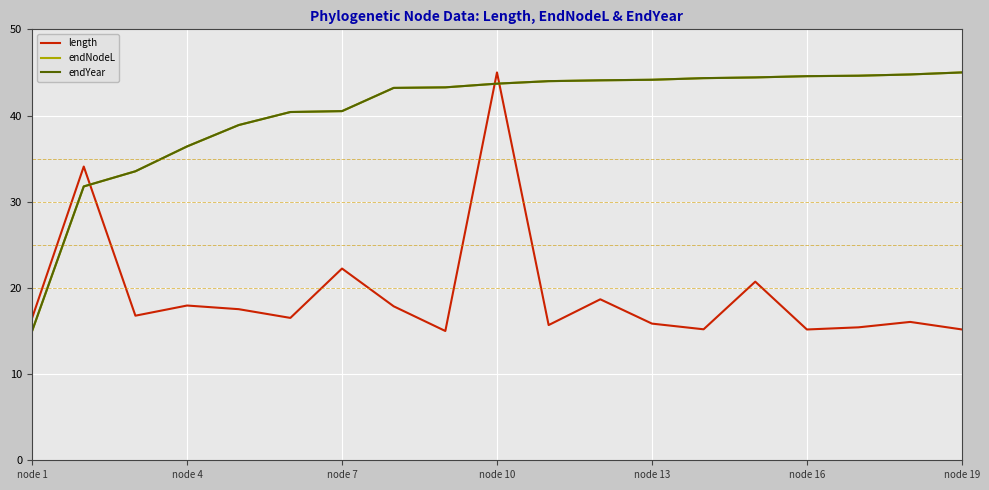

Does the chart display data point markers on the line(s)?

No